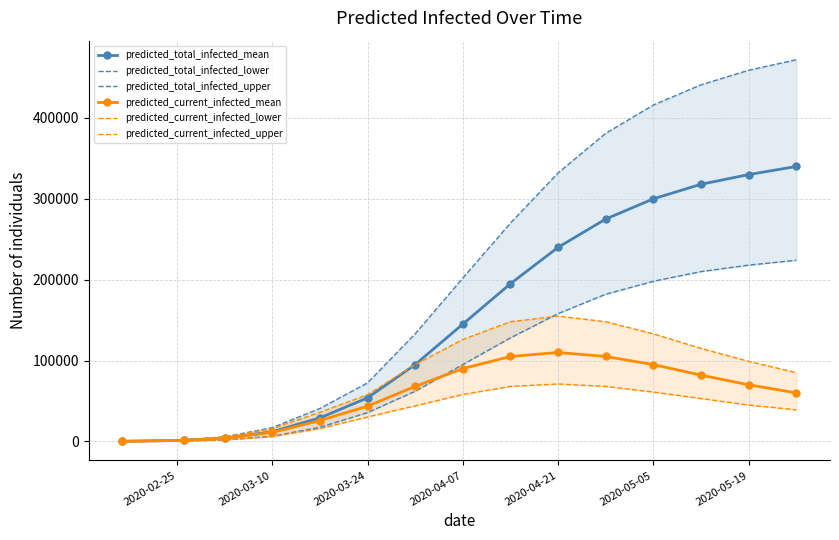

What is the maximum value for predicted_current_infected_mean?

110000